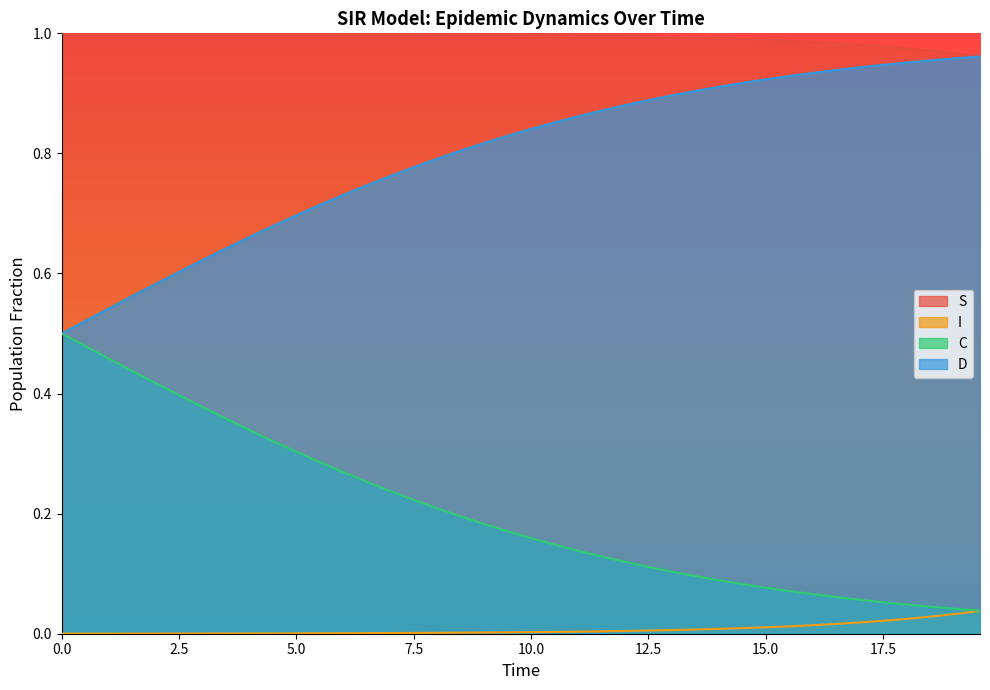

List the series in order of their overall mean, highest first.

S, D, C, I